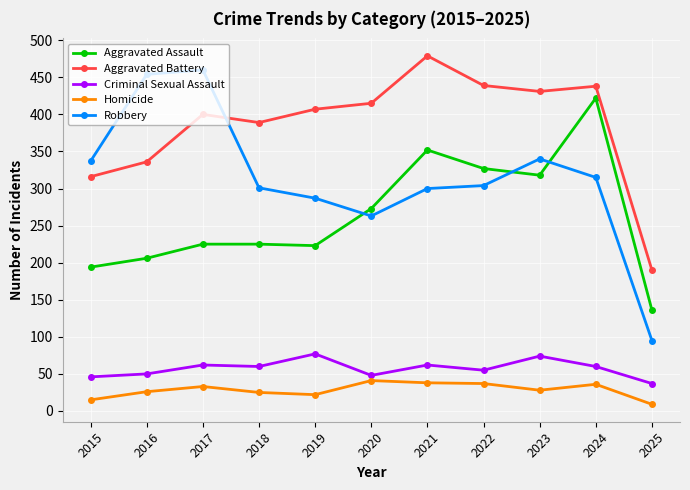

Is this an area chart (filled region under the line)?

No